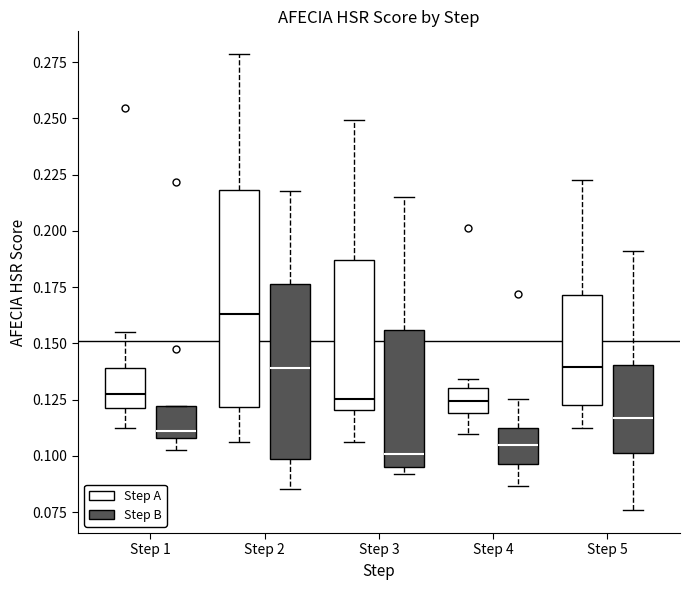

Reading left to right, transcribe this box plot: for each box, give where its median line is, the range the box spans, and where its two whiskers end, as read against the y-axis. The values are not printed on the chart, so give them approximately, as read against the axis.

Step 1 (Step A): median 0.130, box 0.120 to 0.140, whiskers 0.110 to 0.155
Step 1 (Step B): median 0.110 (just above the box's lower edge), box 0.110 to 0.120, whiskers 0.105 to 0.120
Step 2 (Step A): median 0.165, box 0.120 to 0.220, whiskers 0.105 to 0.280
Step 2 (Step B): median 0.140, box 0.100 to 0.175, whiskers 0.085 to 0.220
Step 3 (Step A): median 0.125, box 0.120 to 0.185, whiskers 0.105 to 0.250
Step 3 (Step B): median 0.100, box 0.095 to 0.155, whiskers 0.090 to 0.215
Step 4 (Step A): median 0.125, box 0.120 to 0.130, whiskers 0.110 to 0.135
Step 4 (Step B): median 0.105, box 0.095 to 0.110, whiskers 0.085 to 0.125
Step 5 (Step A): median 0.140, box 0.125 to 0.170, whiskers 0.110 to 0.220
Step 5 (Step B): median 0.115, box 0.100 to 0.140, whiskers 0.075 to 0.190